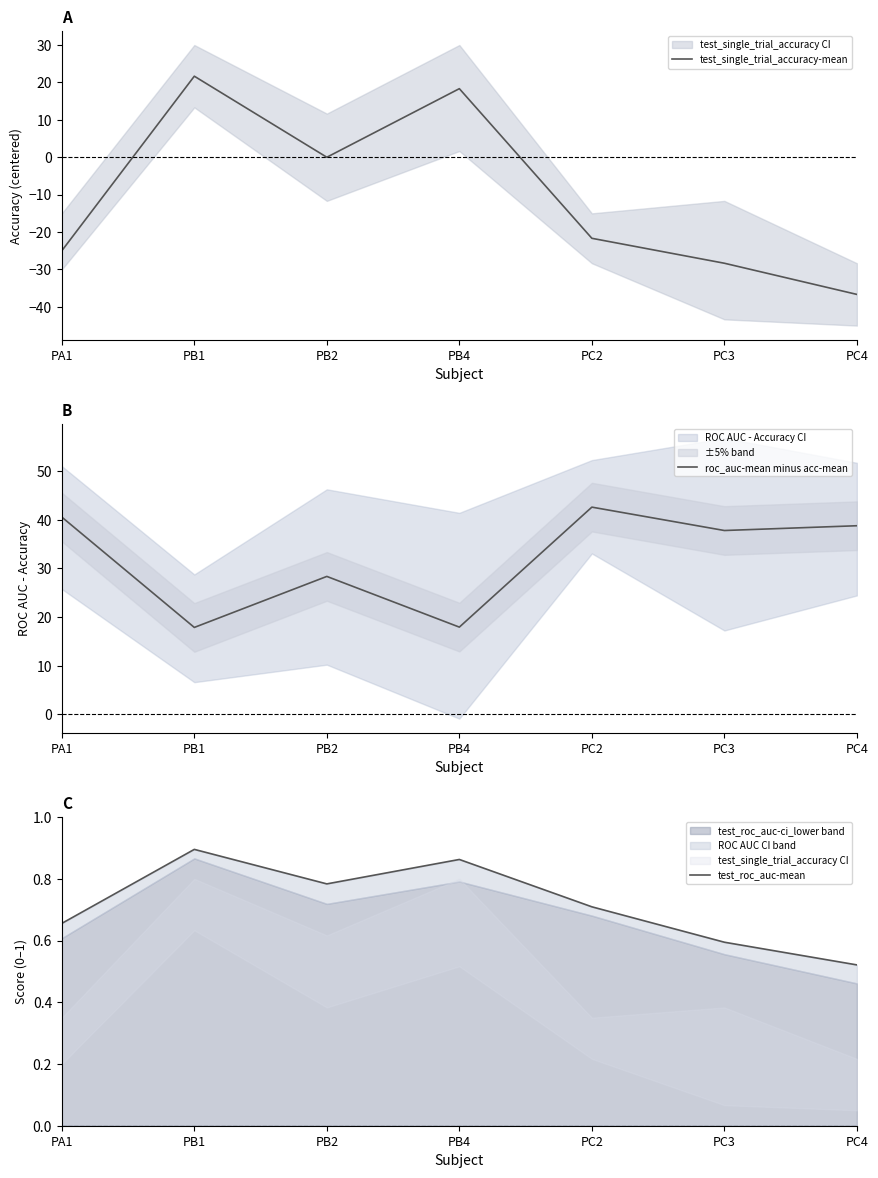

What position from the right is PB1?

6